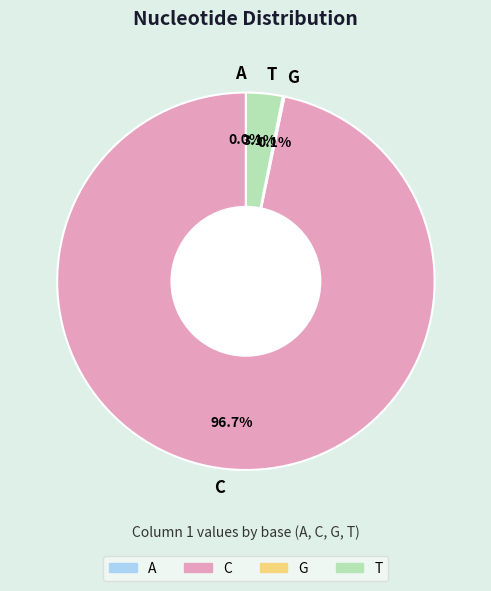

To the nearest percent, what is the difference between the T and A slice percentages?

3%